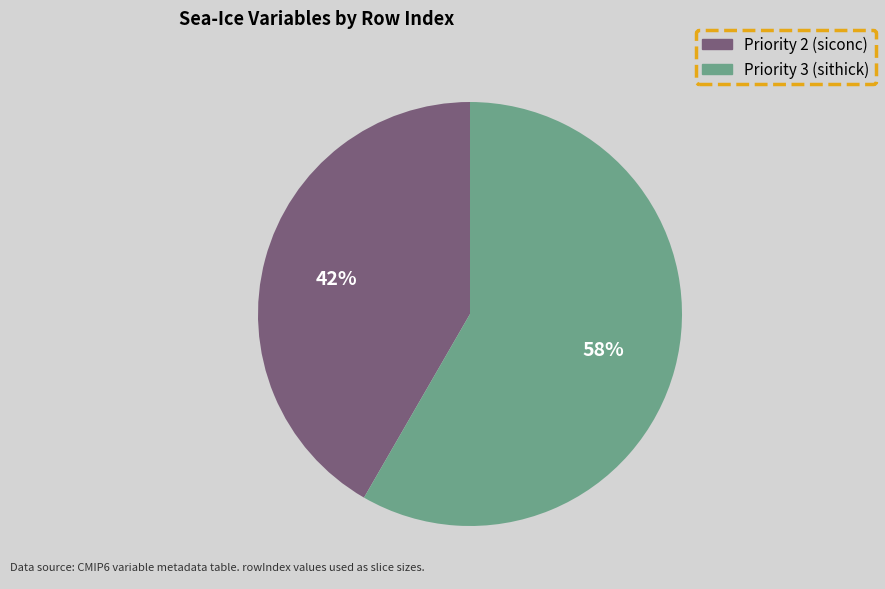

To the nearest percent, what is the average slice percentage?

50%